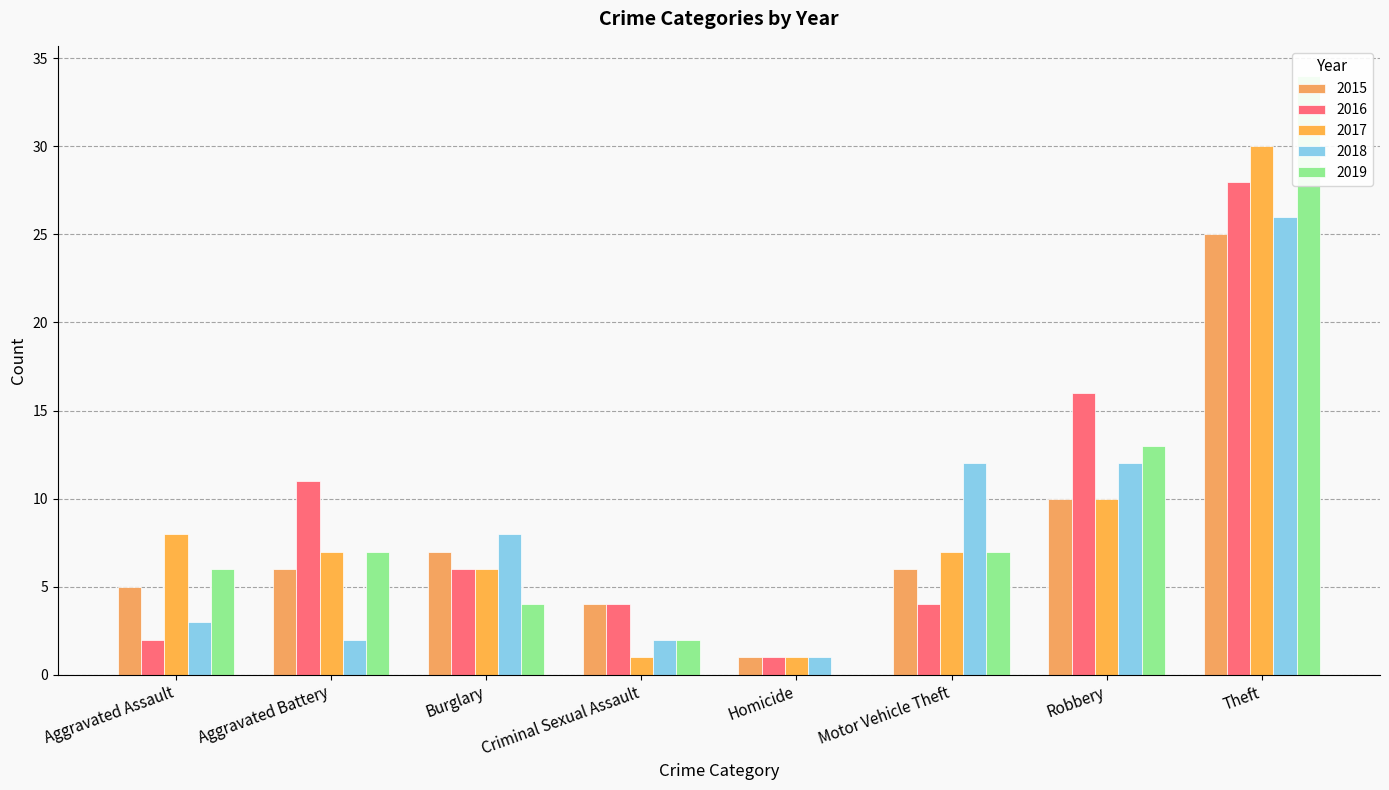

Where does the 2019 series first go above 7?

Robbery